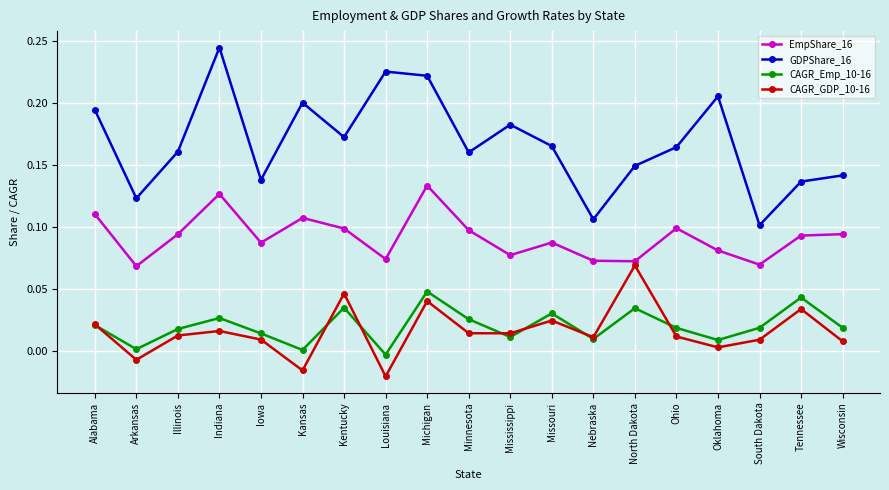

The GDPShare_16 series shows 0.1 at North Dakota. True or false?

True